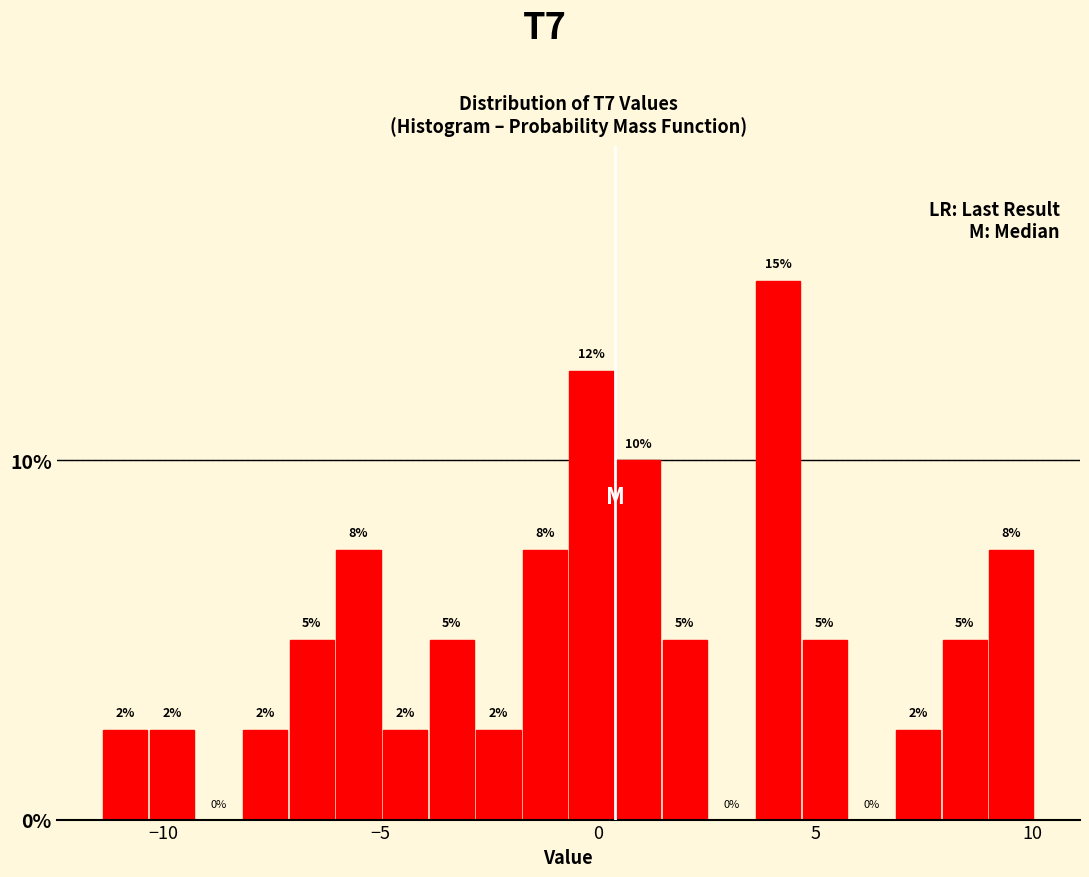

Read against the x-axis, roughly where is the centre of the tallest bar?

4.0